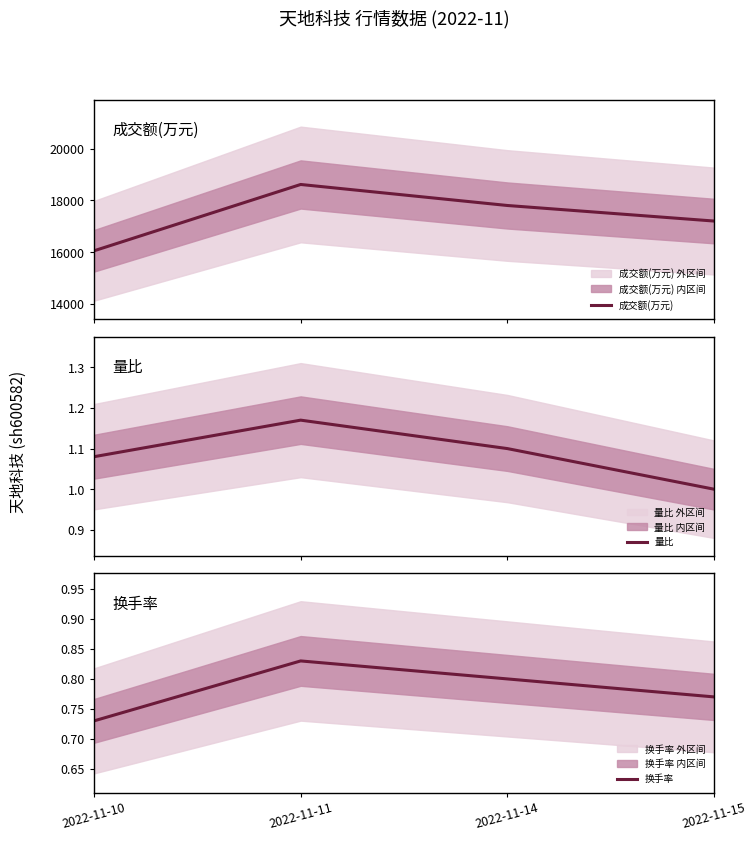

Which series has the largest total across all categories?

成交额(万元)